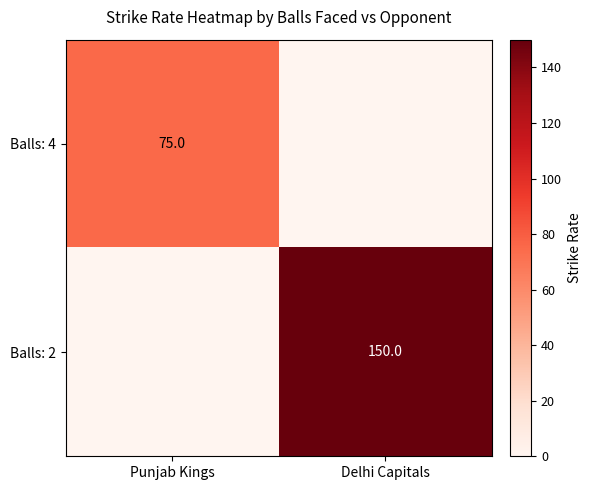

True or false: Balls: 4 has a value of 75 at Punjab Kings.

True